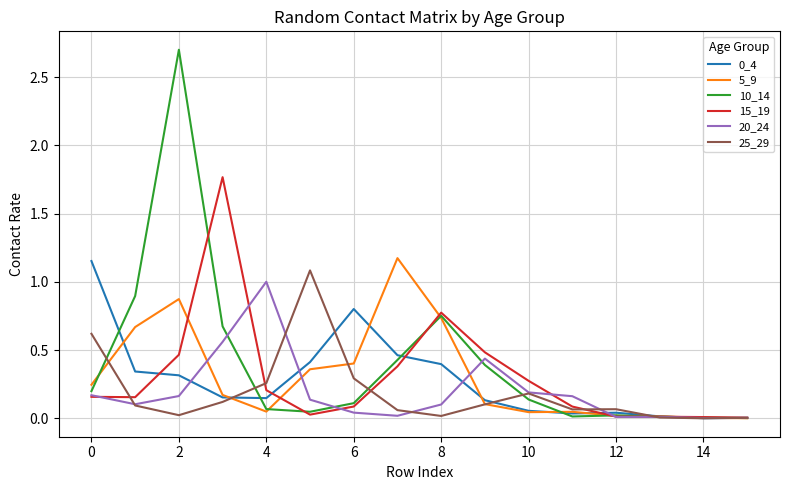

What is the greatest value displayed?

2.7